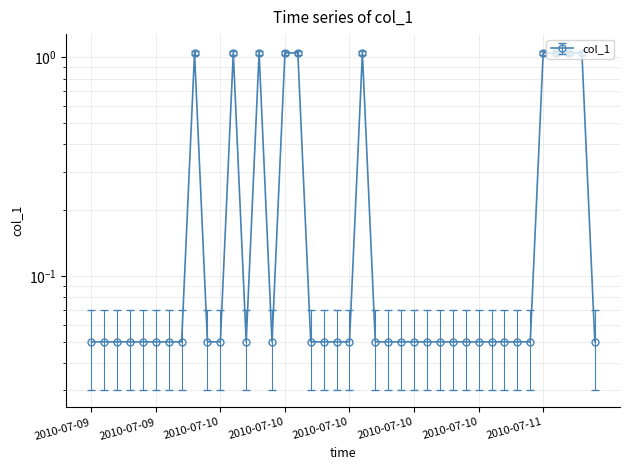

What is the average value?

0.3